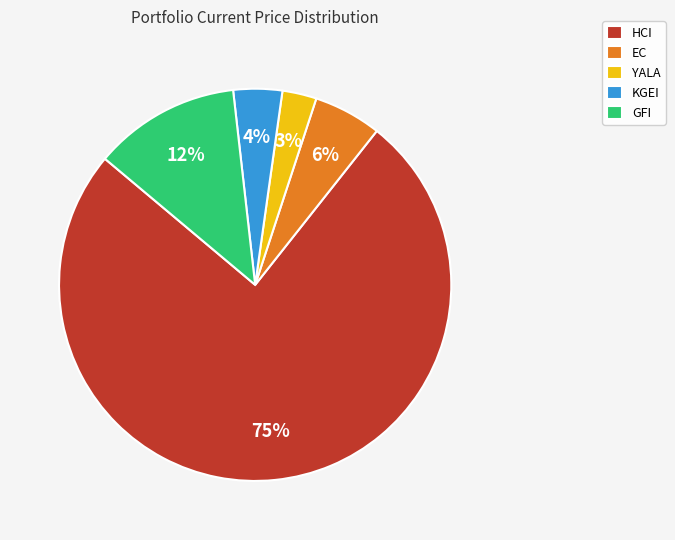

Which category has the biggest portion of the pie?

HCI